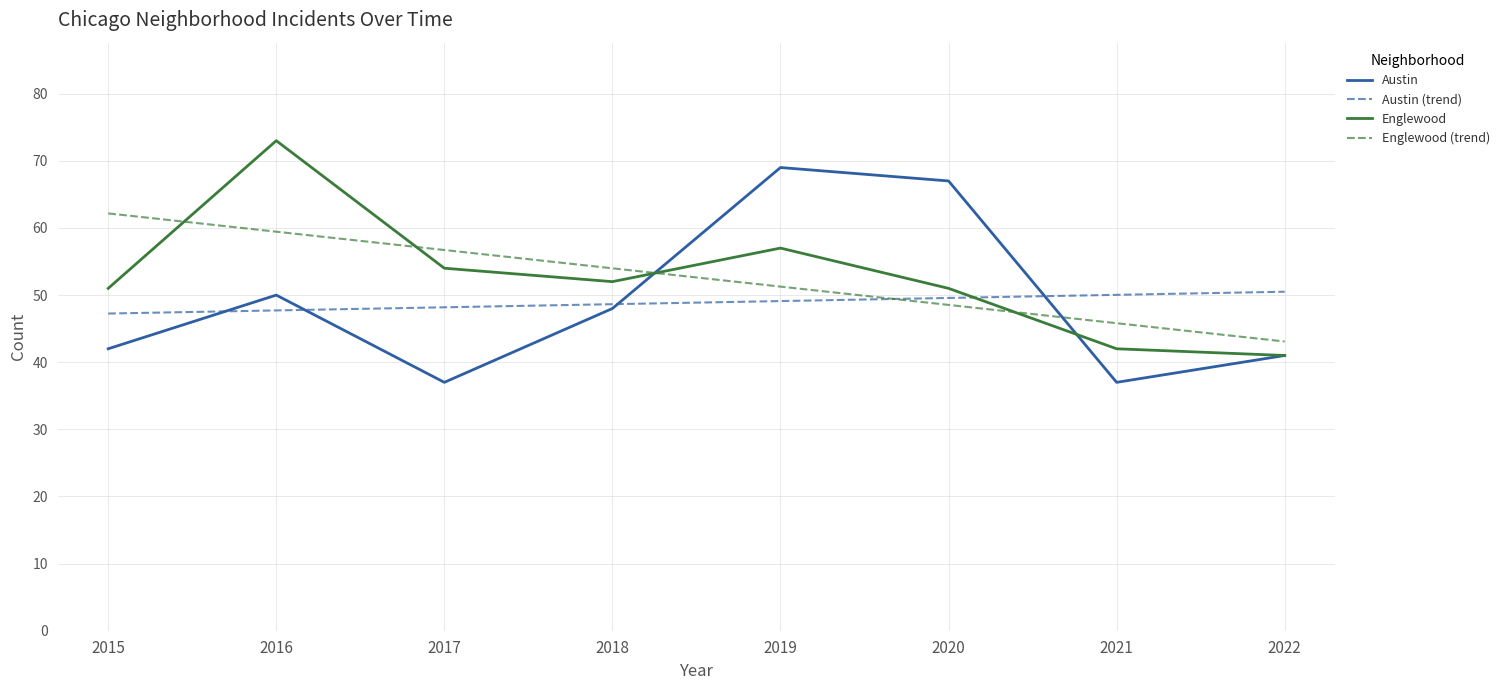

True or false: Englewood (trend) has a value of 73.9 at 2019.

False